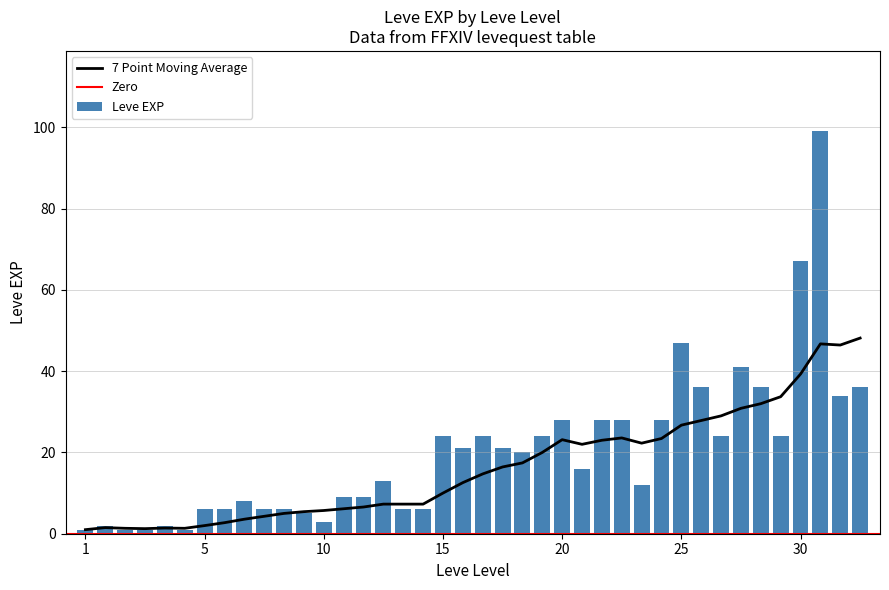

What is the sum of all Leve EXP values?

809